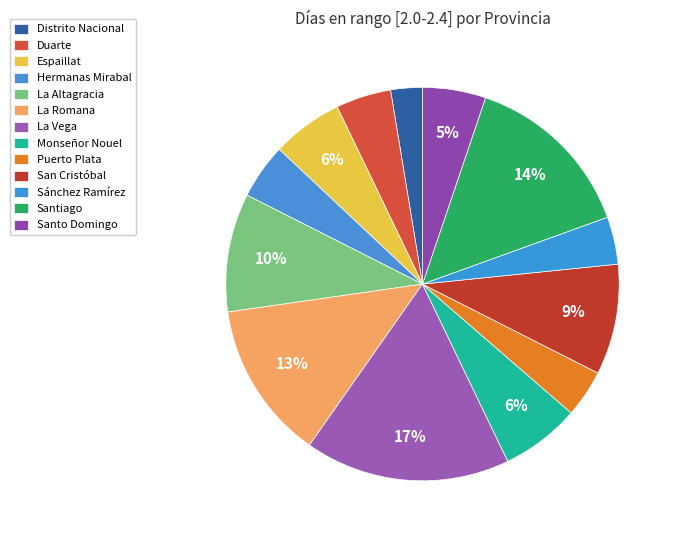

How many slices are in this pie chart?

13